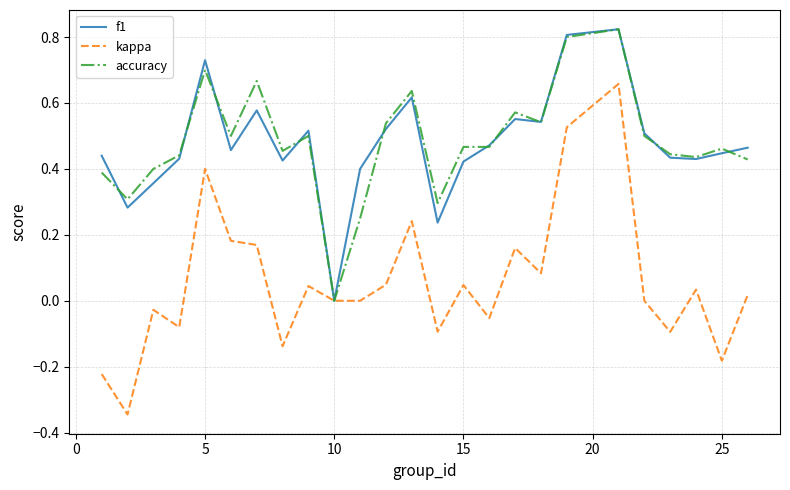

Which series has the largest range (max minus min)?

kappa